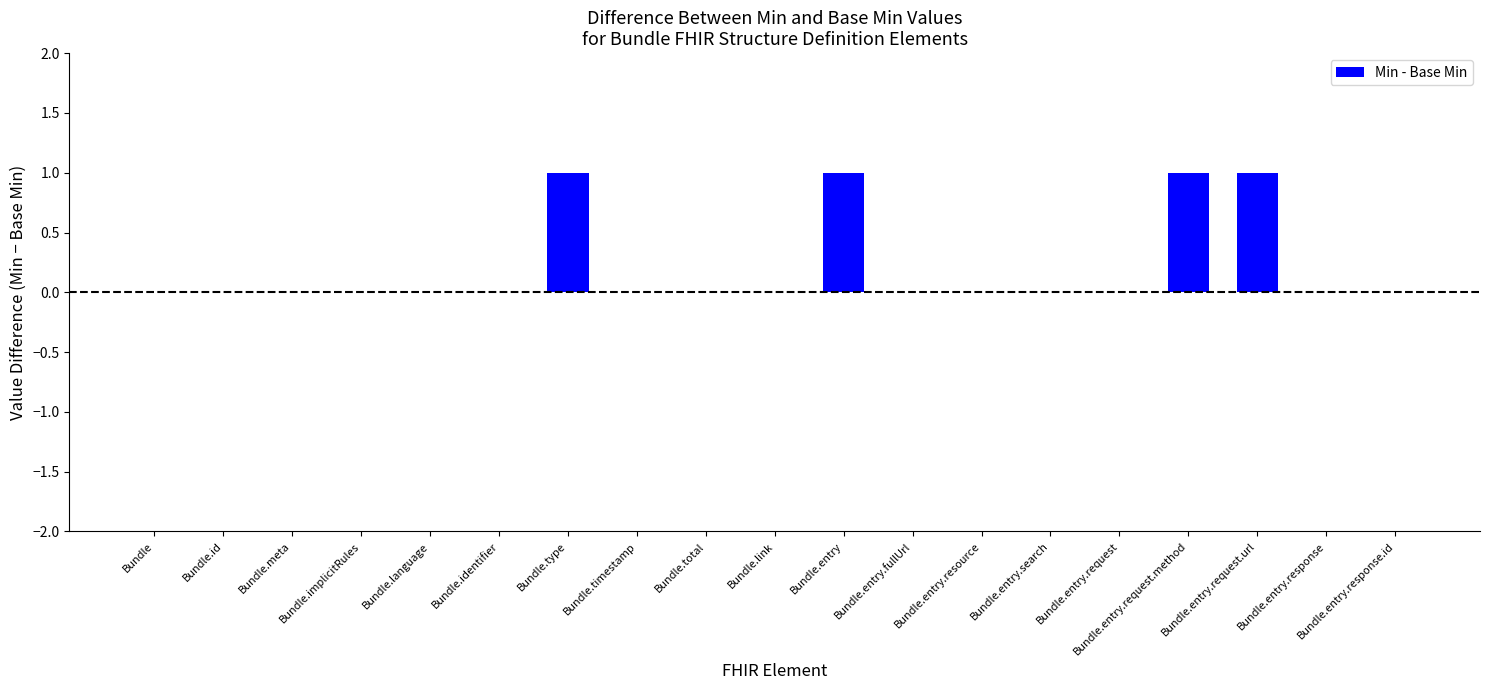

Reading right to left, transcribe all the data shown in this chart.

Bundle.entry.response.id=0	Bundle.entry.response=0	Bundle.entry.request.url=1	Bundle.entry.request.method=1	Bundle.entry.request=0	Bundle.entry.search=0	Bundle.entry.resource=0	Bundle.entry.fullUrl=0	Bundle.entry=1	Bundle.link=0	Bundle.total=0	Bundle.timestamp=0	Bundle.type=1	Bundle.identifier=0	Bundle.language=0	Bundle.implicitRules=0	Bundle.meta=0	Bundle.id=0	Bundle=0